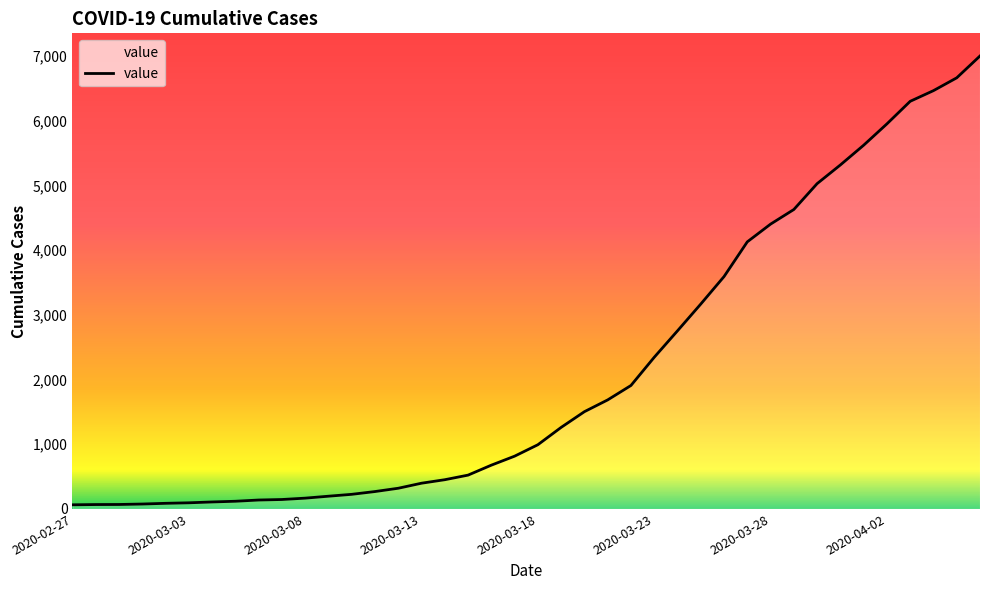

What is the minimum value shown in the chart?

64